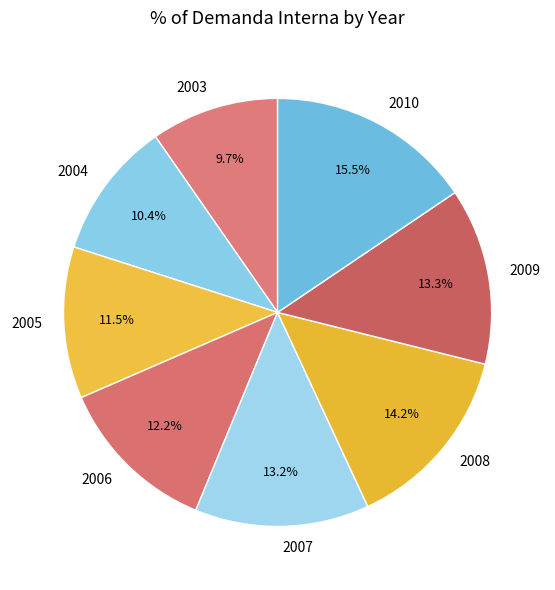

To the nearest percent, what portion does 2006 represent?

12%